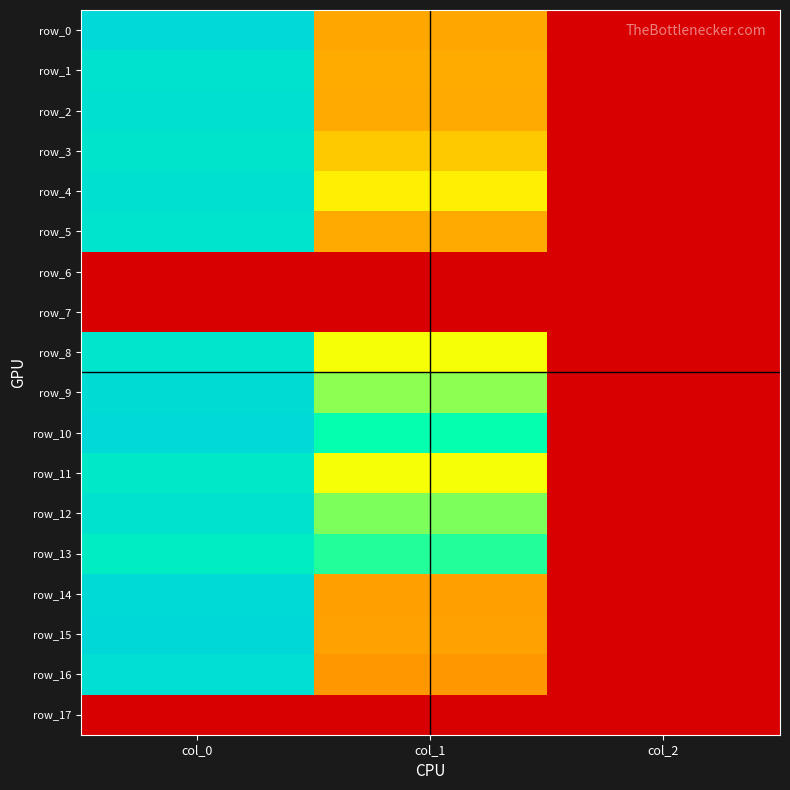

What is the greatest value displayed?

1220.0